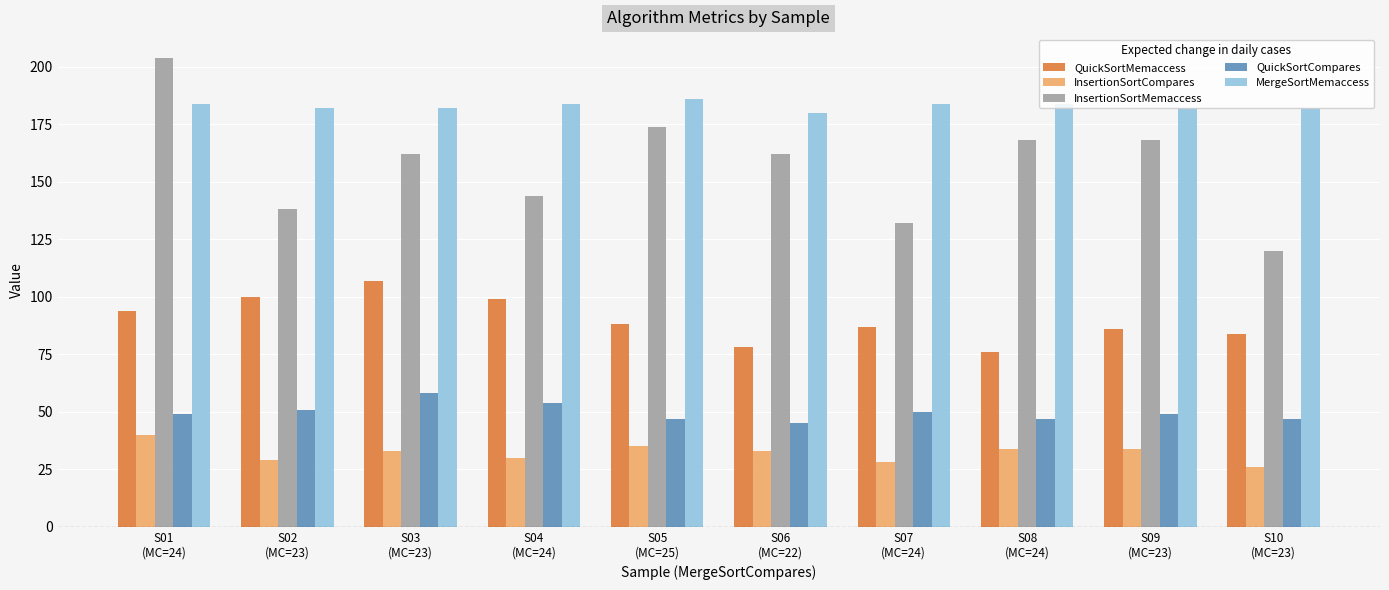

Reading right to left, what are all the values shown in this chart?

QuickSortMemaccess: S10
(MC=23)=84	S09
(MC=23)=86	S08
(MC=24)=76	S07
(MC=24)=87	S06
(MC=22)=78	S05
(MC=25)=88	S04
(MC=24)=99	S03
(MC=23)=107	S02
(MC=23)=100	S01
(MC=24)=94
InsertionSortCompares: S10
(MC=23)=26	S09
(MC=23)=34	S08
(MC=24)=34	S07
(MC=24)=28	S06
(MC=22)=33	S05
(MC=25)=35	S04
(MC=24)=30	S03
(MC=23)=33	S02
(MC=23)=29	S01
(MC=24)=40
InsertionSortMemaccess: S10
(MC=23)=120	S09
(MC=23)=168	S08
(MC=24)=168	S07
(MC=24)=132	S06
(MC=22)=162	S05
(MC=25)=174	S04
(MC=24)=144	S03
(MC=23)=162	S02
(MC=23)=138	S01
(MC=24)=204
QuickSortCompares: S10
(MC=23)=47	S09
(MC=23)=49	S08
(MC=24)=47	S07
(MC=24)=50	S06
(MC=22)=45	S05
(MC=25)=47	S04
(MC=24)=54	S03
(MC=23)=58	S02
(MC=23)=51	S01
(MC=24)=49
MergeSortMemaccess: S10
(MC=23)=182	S09
(MC=23)=182	S08
(MC=24)=184	S07
(MC=24)=184	S06
(MC=22)=180	S05
(MC=25)=186	S04
(MC=24)=184	S03
(MC=23)=182	S02
(MC=23)=182	S01
(MC=24)=184